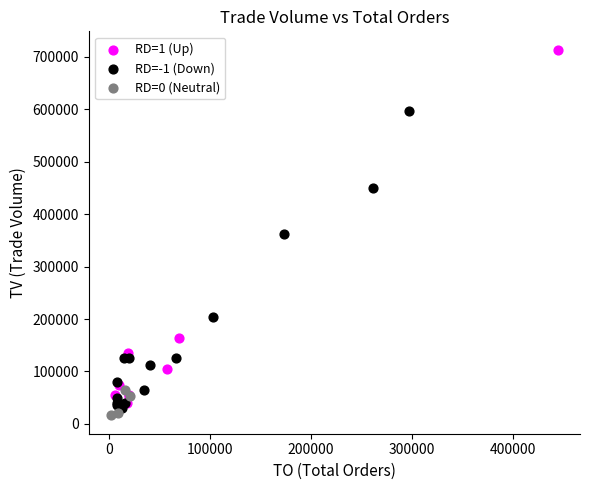

What are all the series names shown in the legend?

RD=1 (Up), RD=-1 (Down), RD=0 (Neutral)